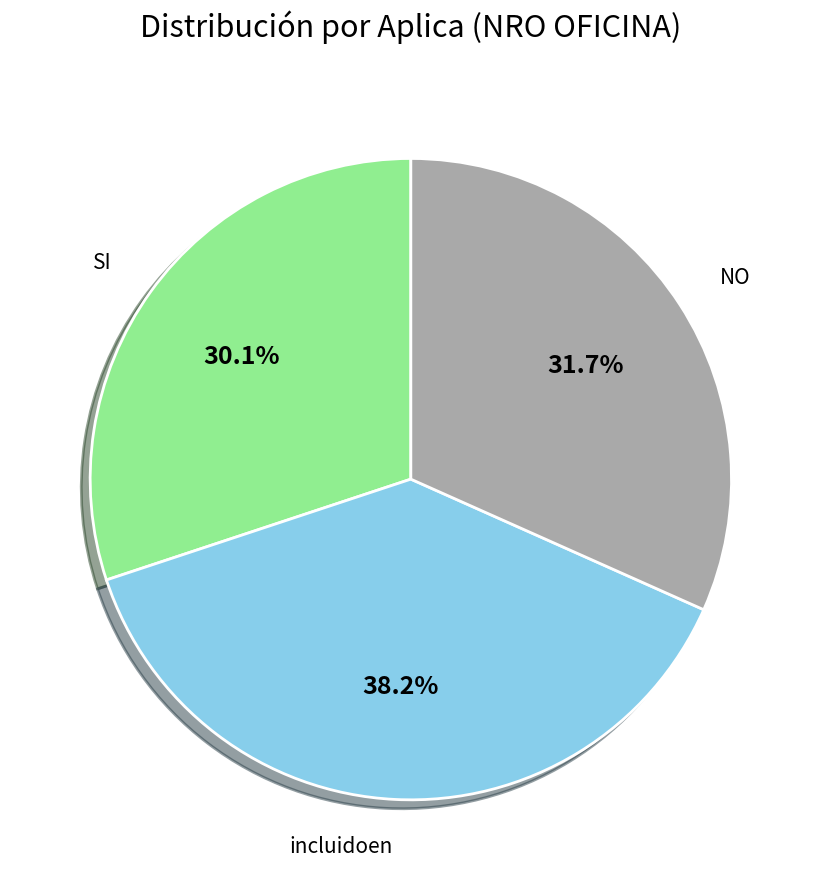

How many slices are in this pie chart?

3